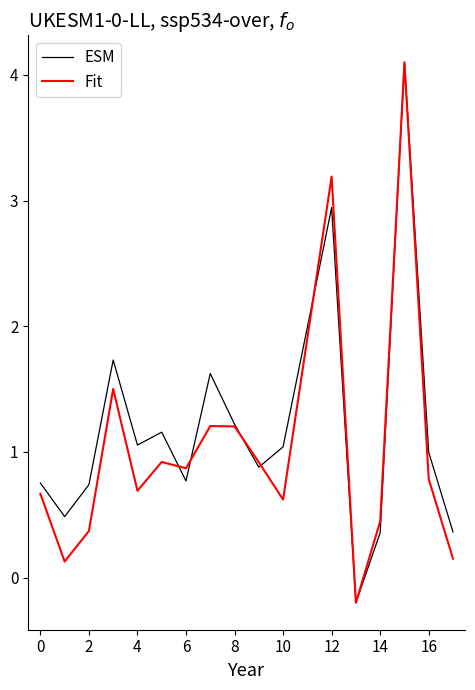

How many lines are shown in the chart?

2